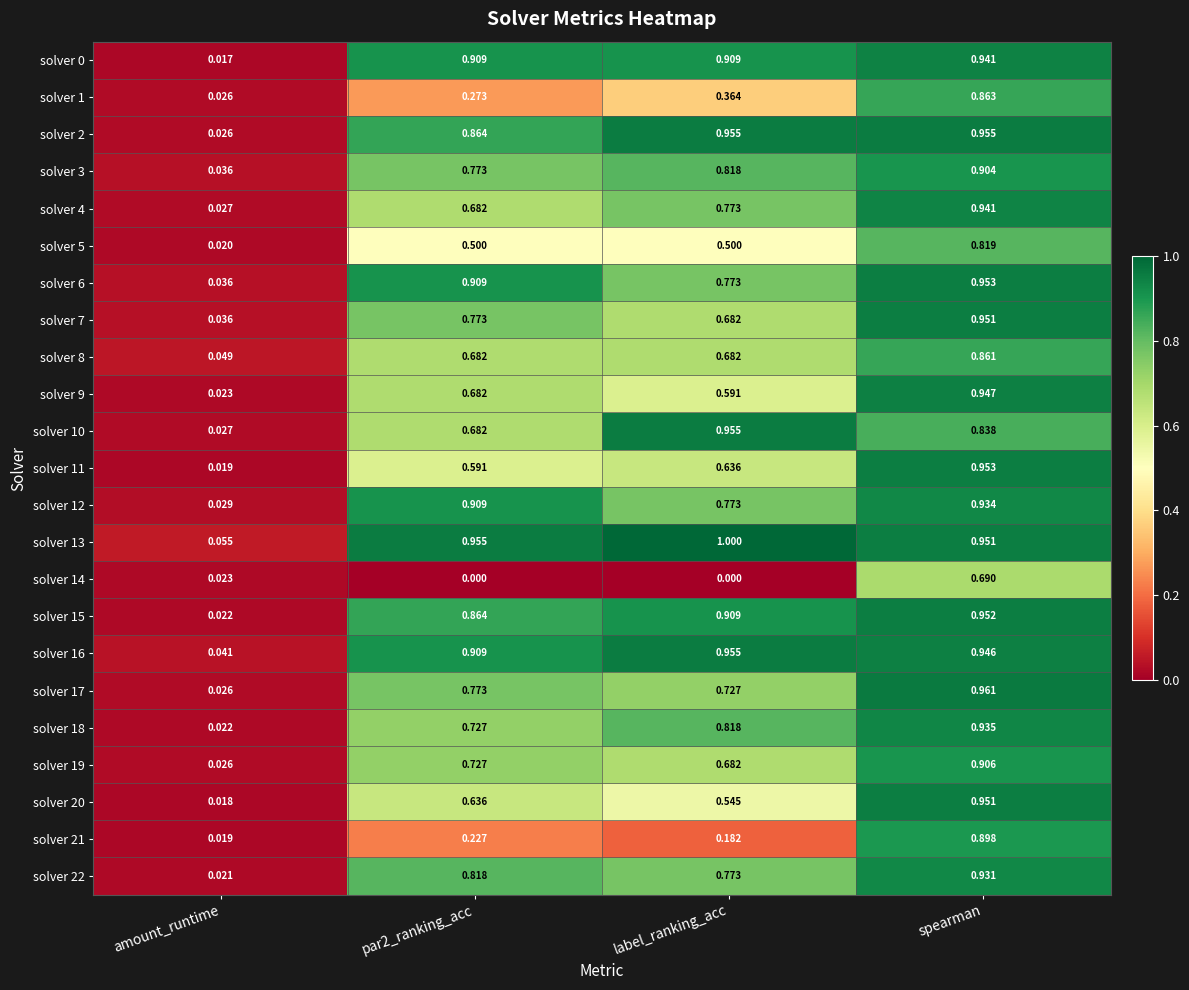

Which category has the lowest value in the solver 16 series?

amount_runtime